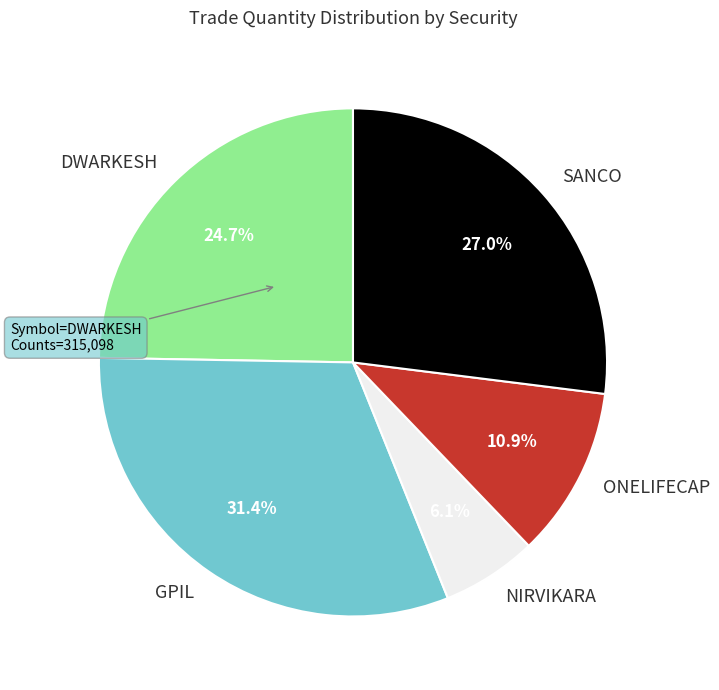

Which has a higher value, NIRVIKARA or GPIL?

GPIL